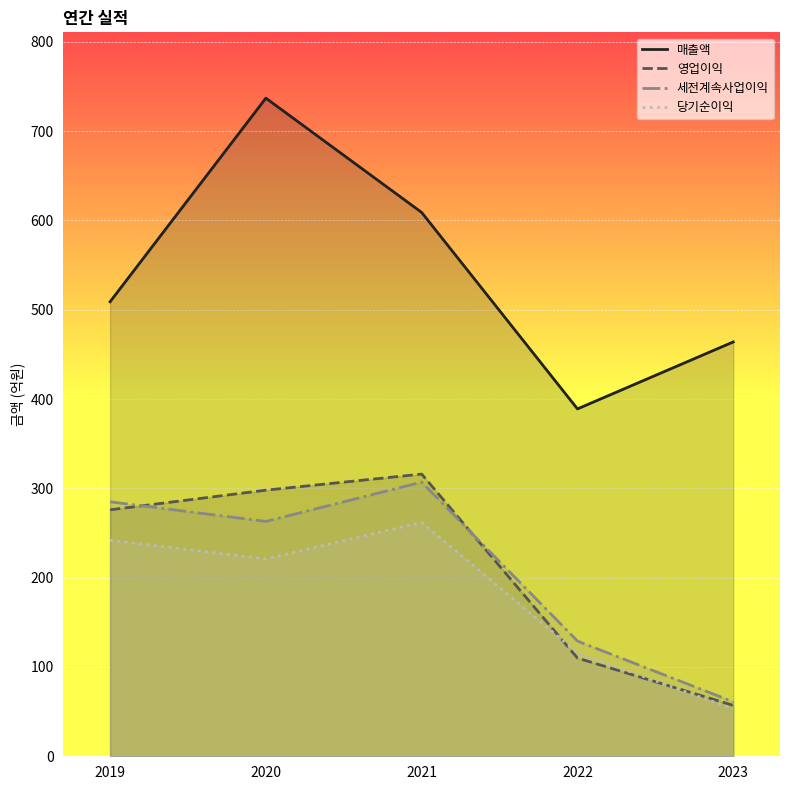

What is the difference between the maximum and minimum values in the 당기순이익 series?

209